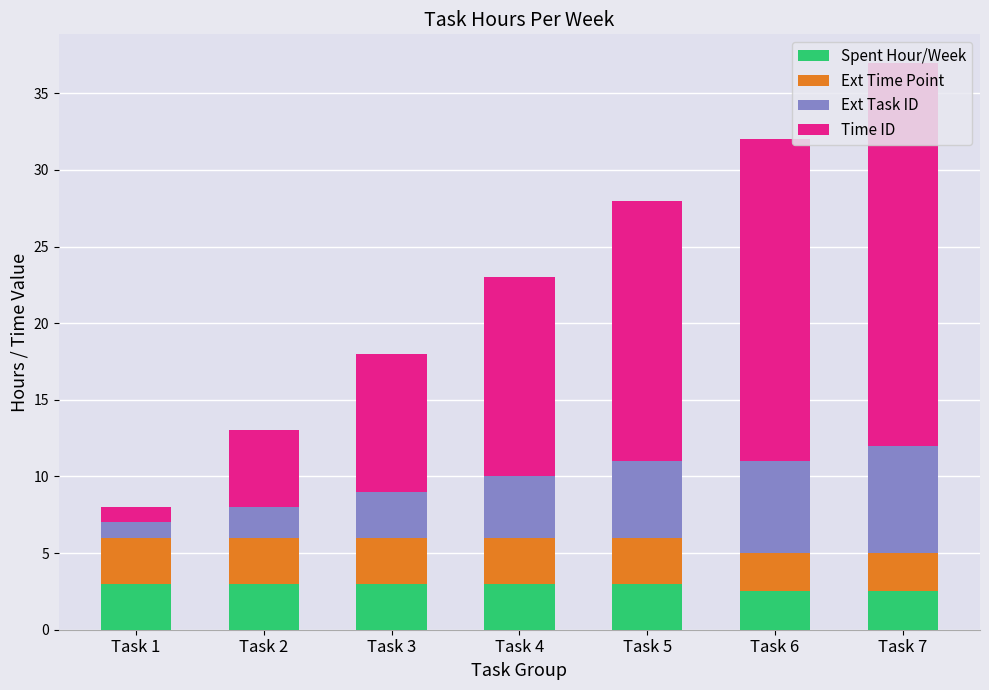

What is the highest value of the Spent Hour/Week series?

3.0